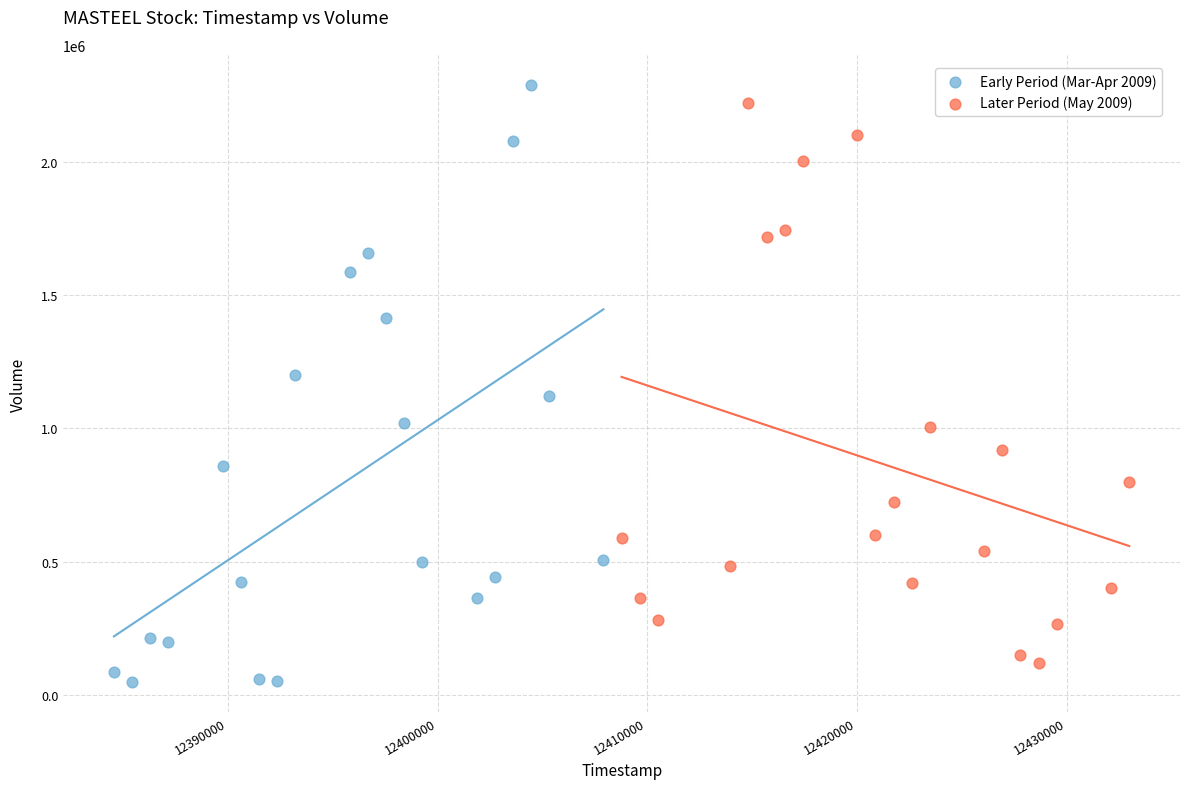

Which series contains the lowest Y value?

Early Period (Mar-Apr 2009)